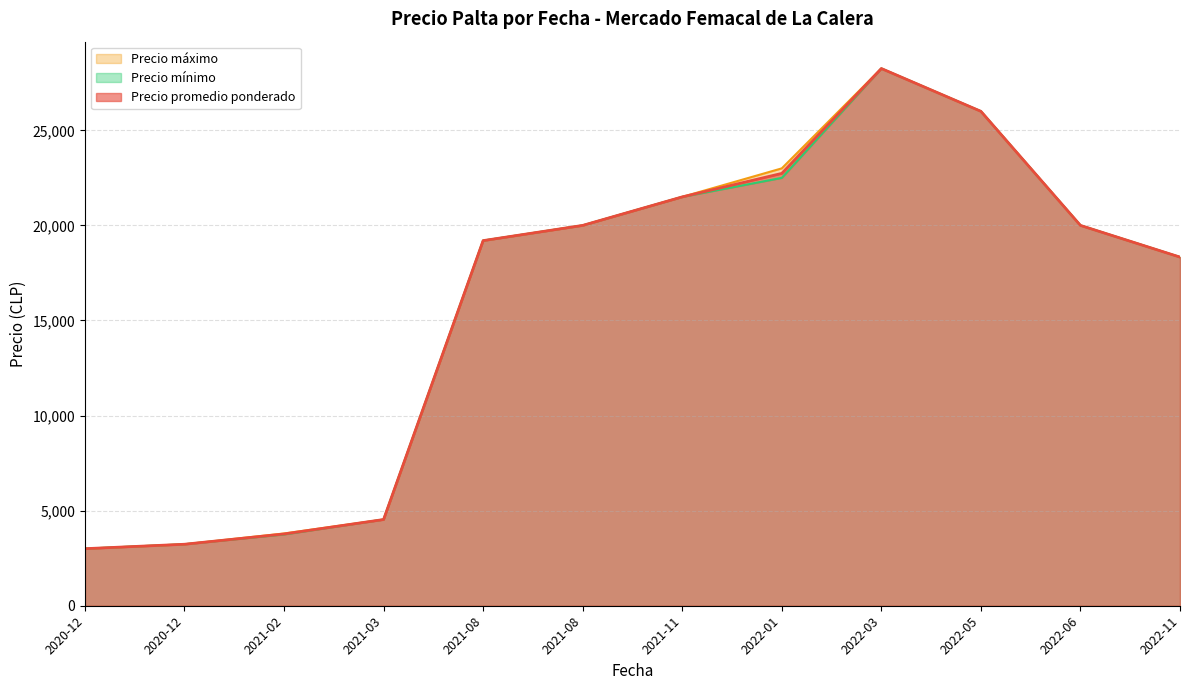

Rank the series at 2022-06-14 from lowest to highest value.

Precio promedio ponderado, Precio mínimo, Precio máximo